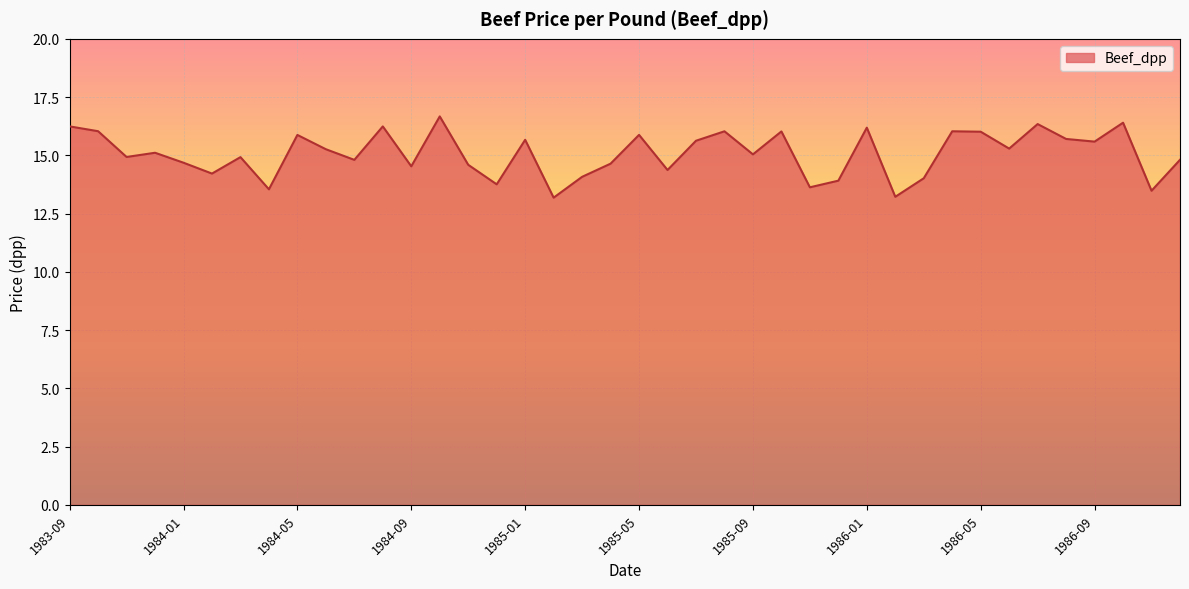

How many lines are shown in the chart?

1